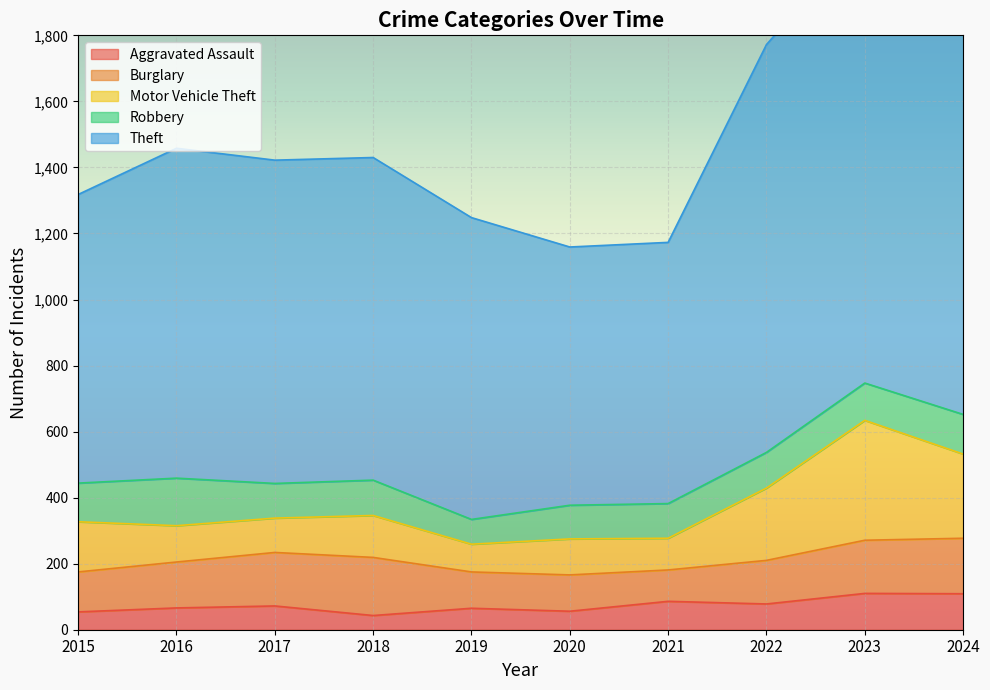

How many categories are shown in the chart?

10